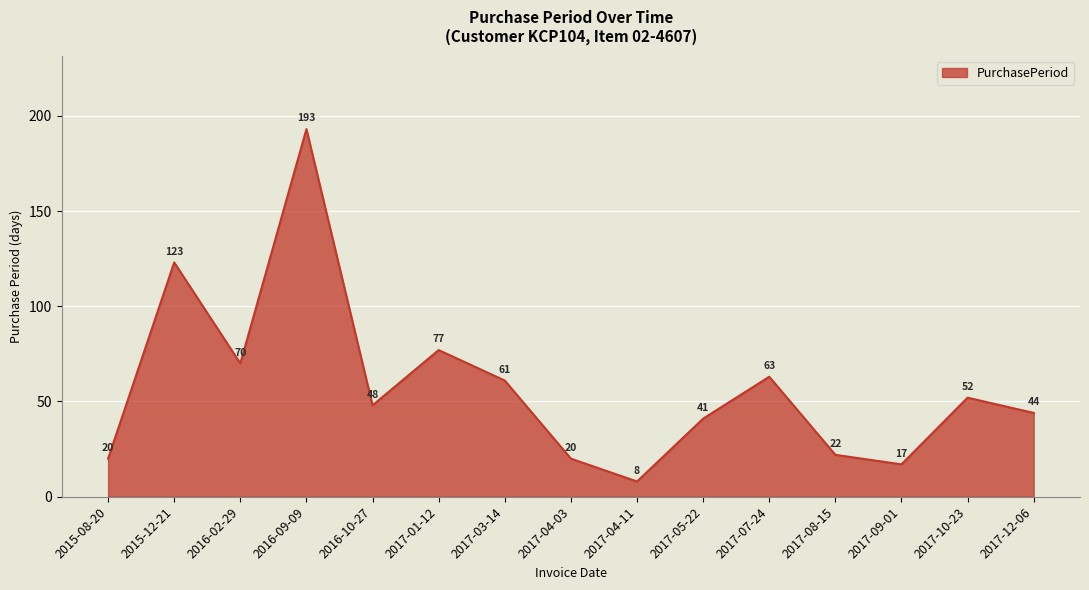

The value at 2015-08-20 is 20. True or false?

True